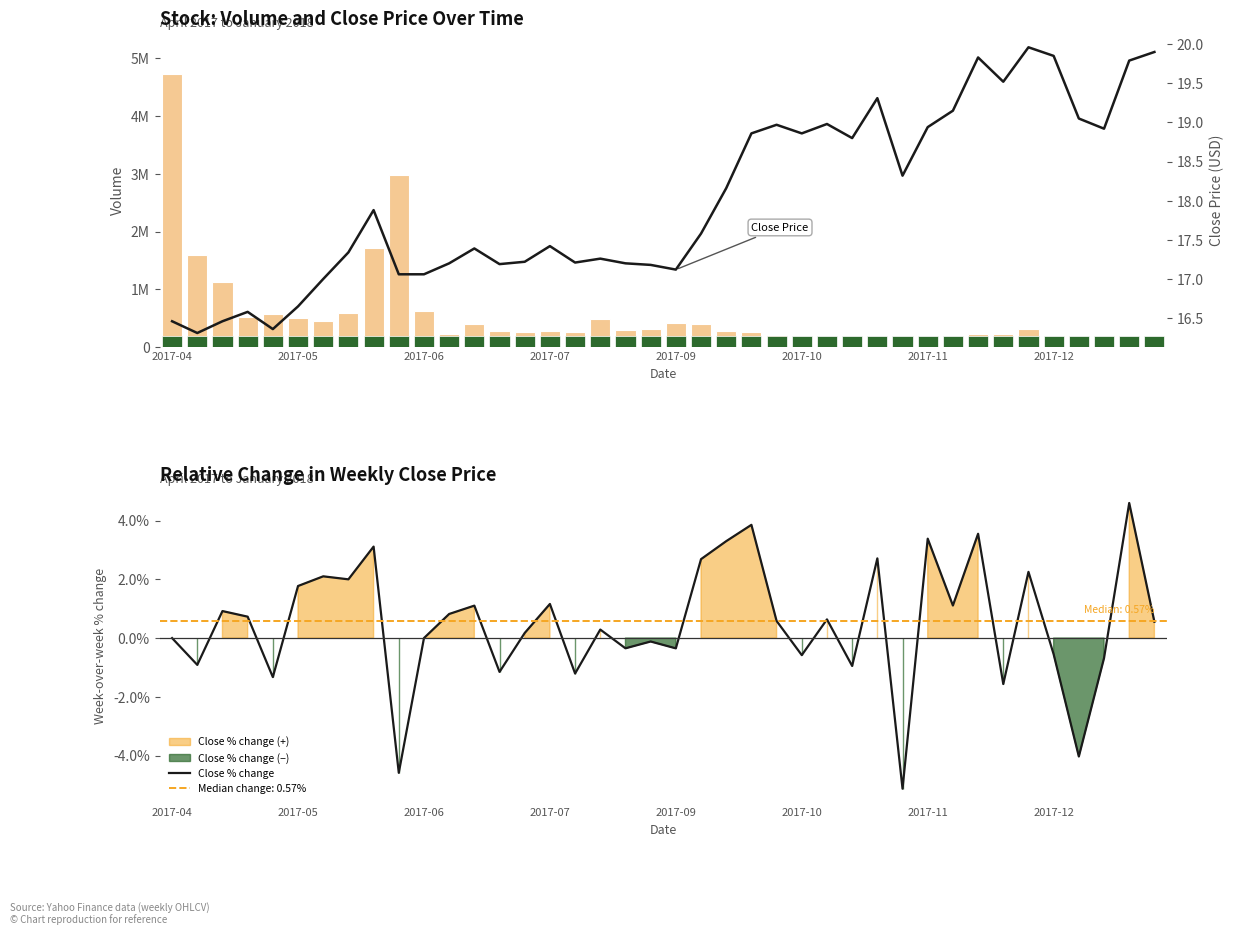

What is the average value of the Close Price series?

18.0